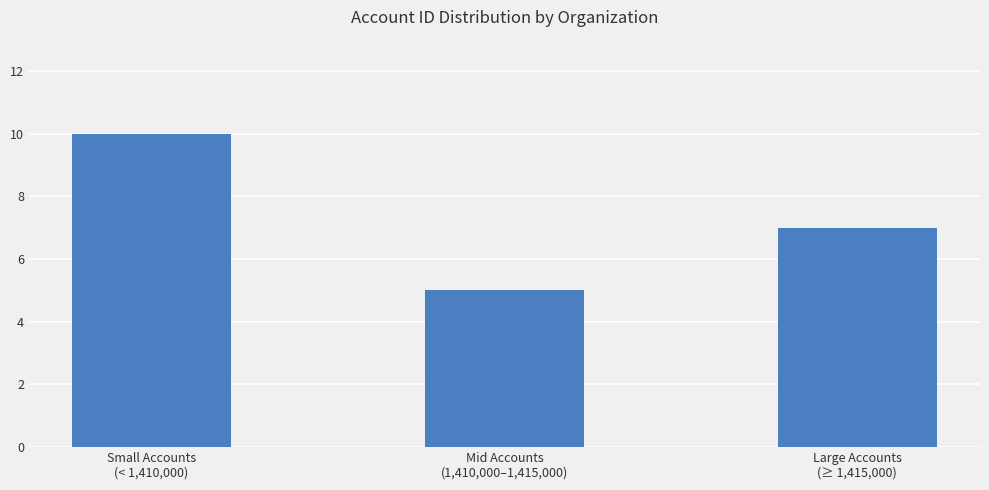

Approximately how many times larger is the value at Small Accounts
(< 1,410,000) compared to Mid Accounts
(1,410,000–1,415,000)?

2.0